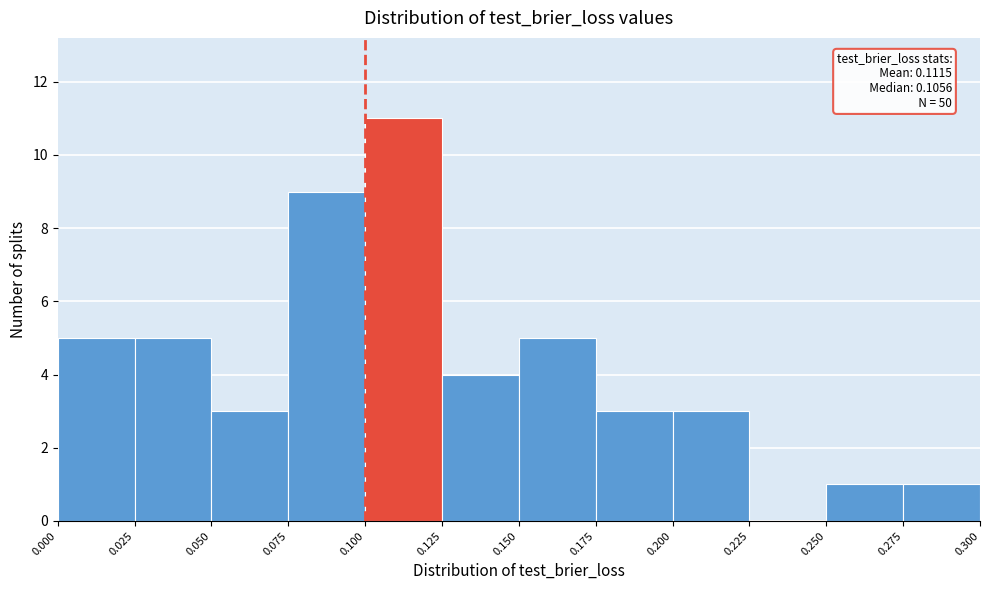

Over which range of the x-axis is the bar tallest?

0.100 to 0.125